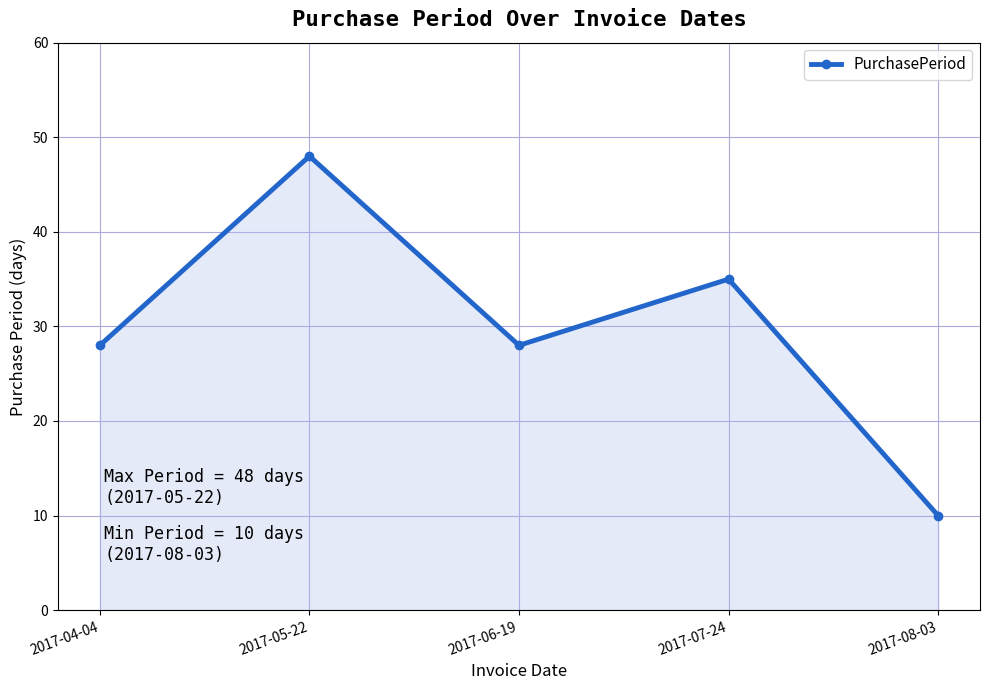

How many data points does each series have?

5